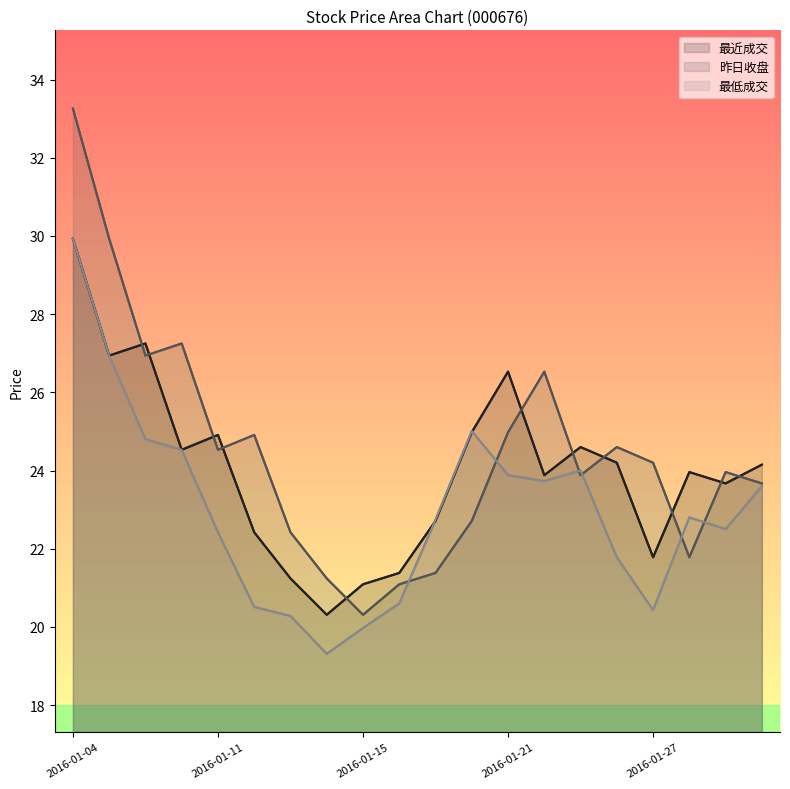

True or false: 最低成交 and 昨日收盘 cross at least once.

True